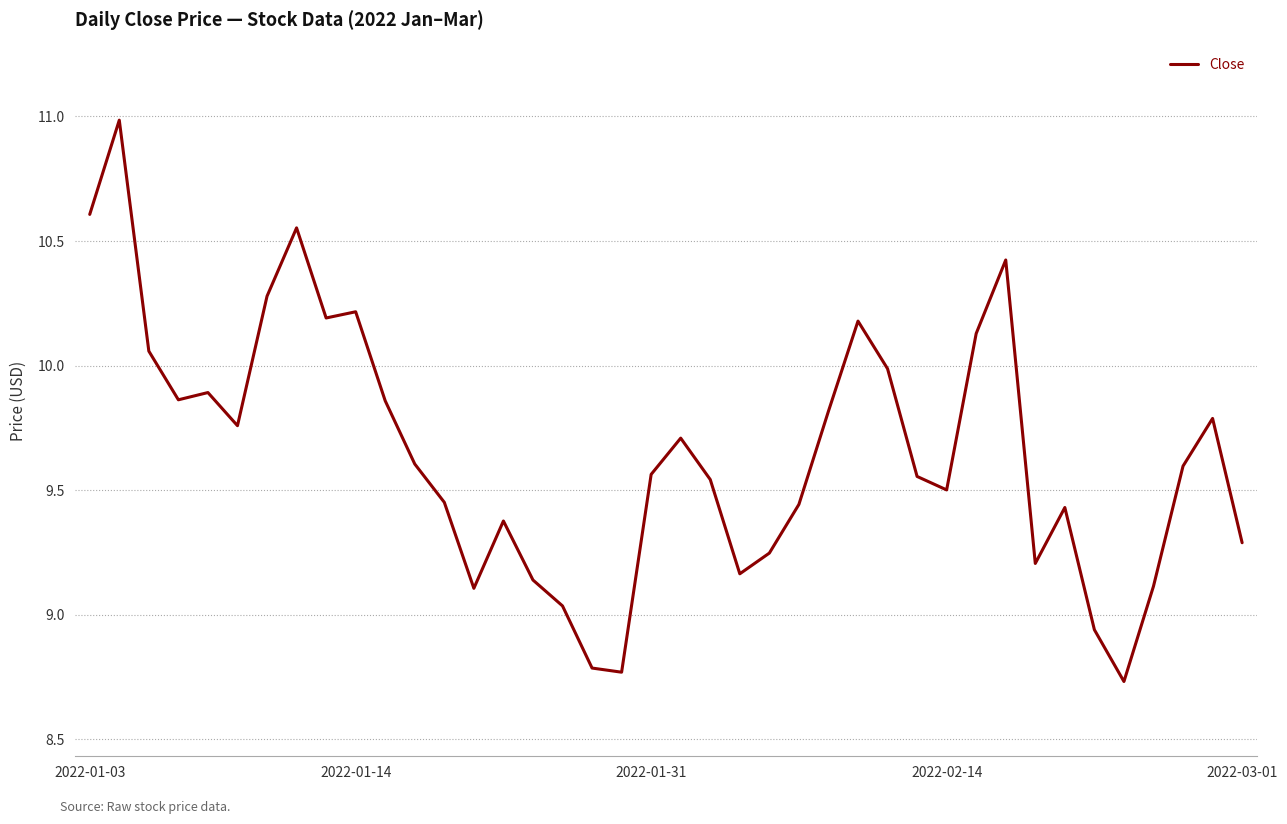

What is the difference between the maximum and minimum values?

2.3